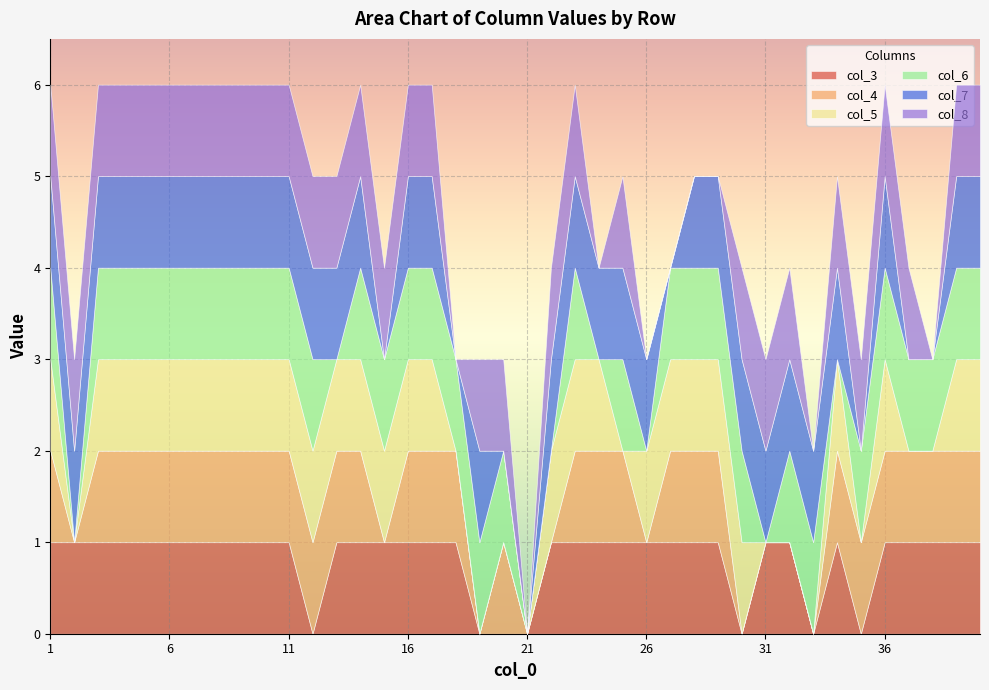

In col_4, how many points are lower than both neighbors (excluding endpoints)?

4